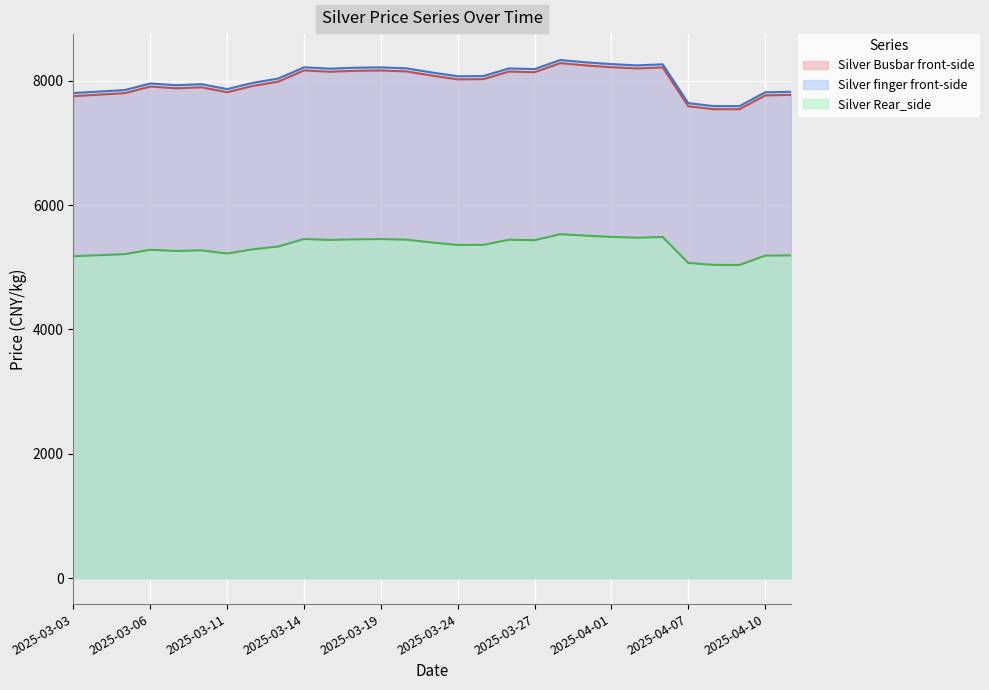

Rank the series by their maximum value, from highest to lowest.

Silver finger front-side, Silver Busbar front-side, Silver Rear_side